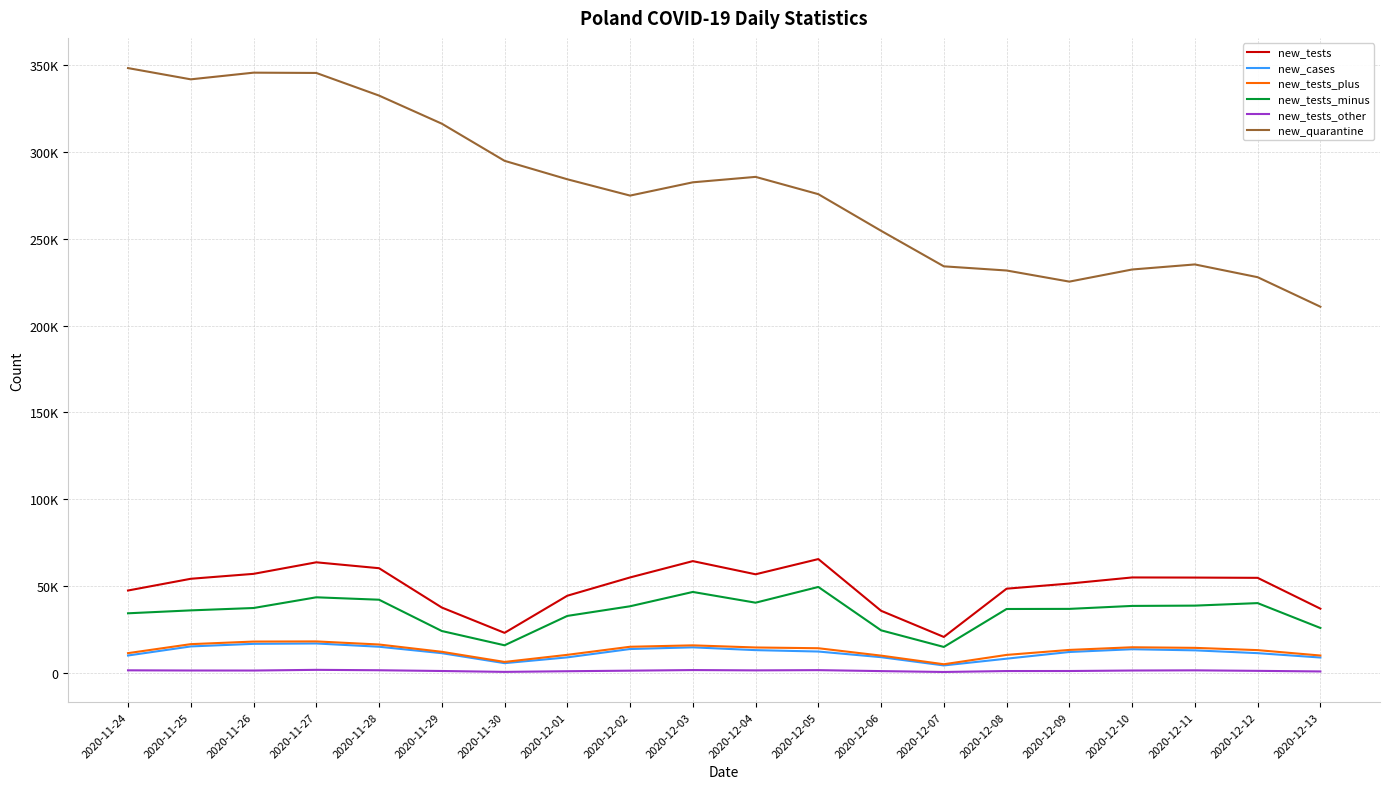

At how many categories does at least one series exceed 123048?

20